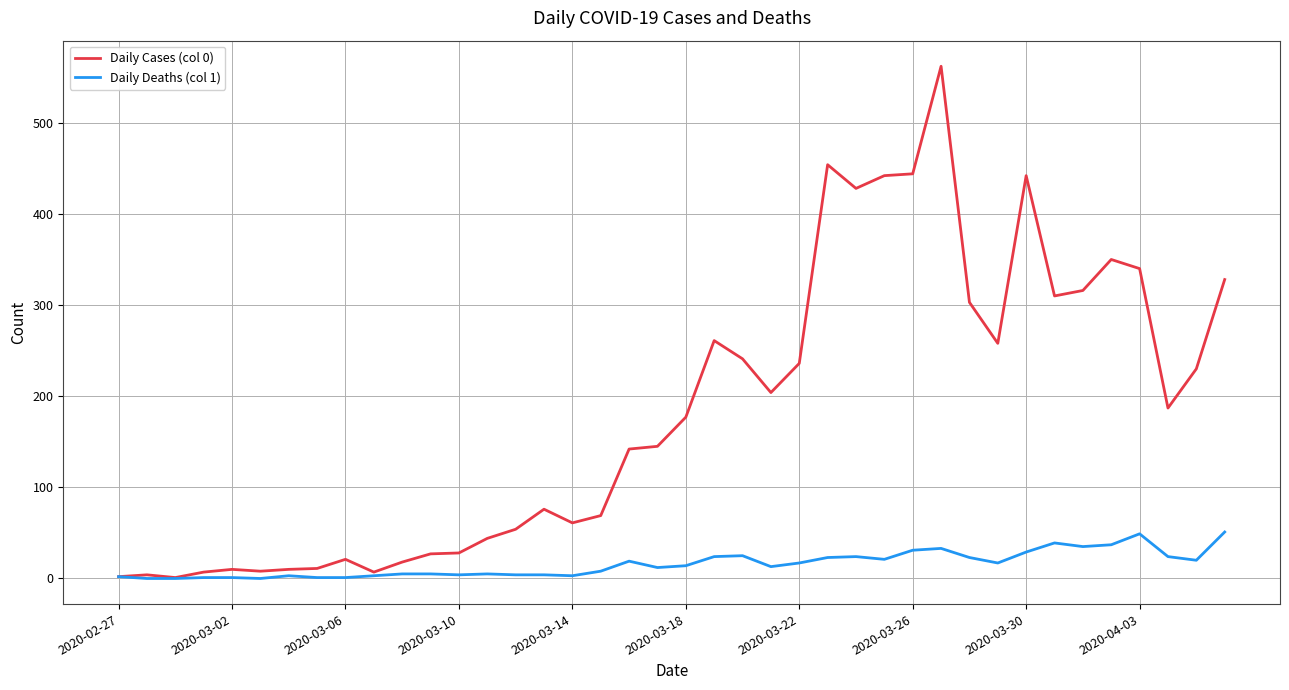

What is the maximum value shown in the chart?

562